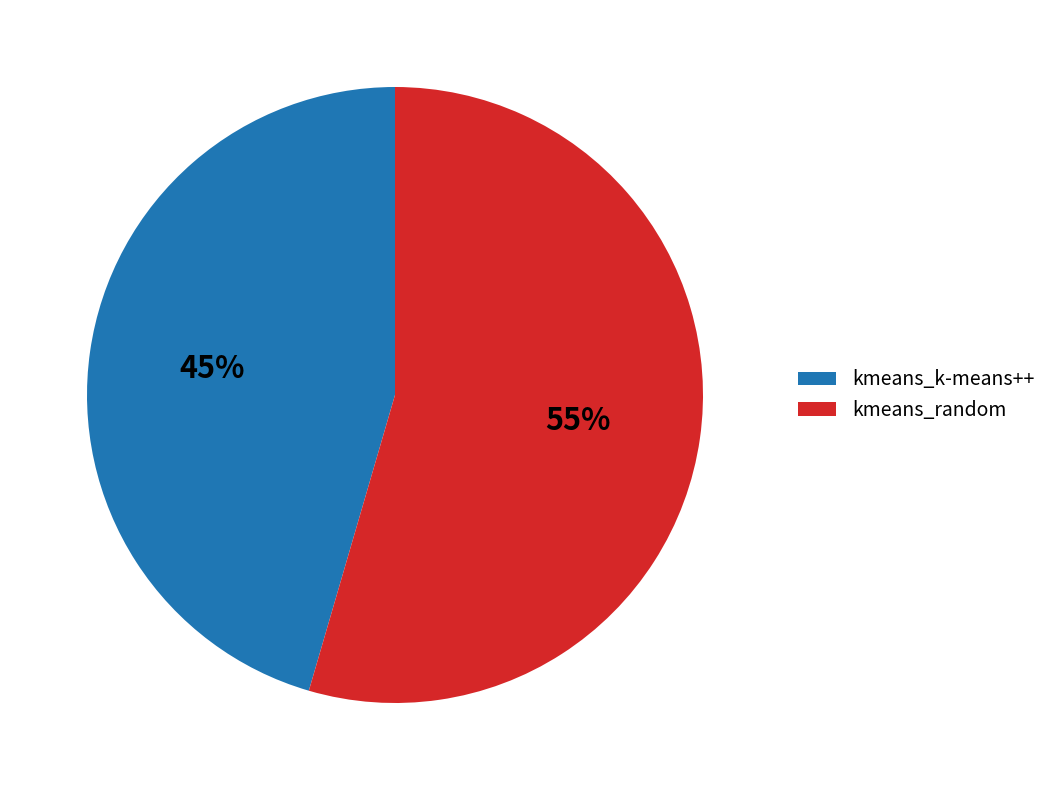

What percentage is the kmeans_k-means++ slice, to the nearest percent?

45%